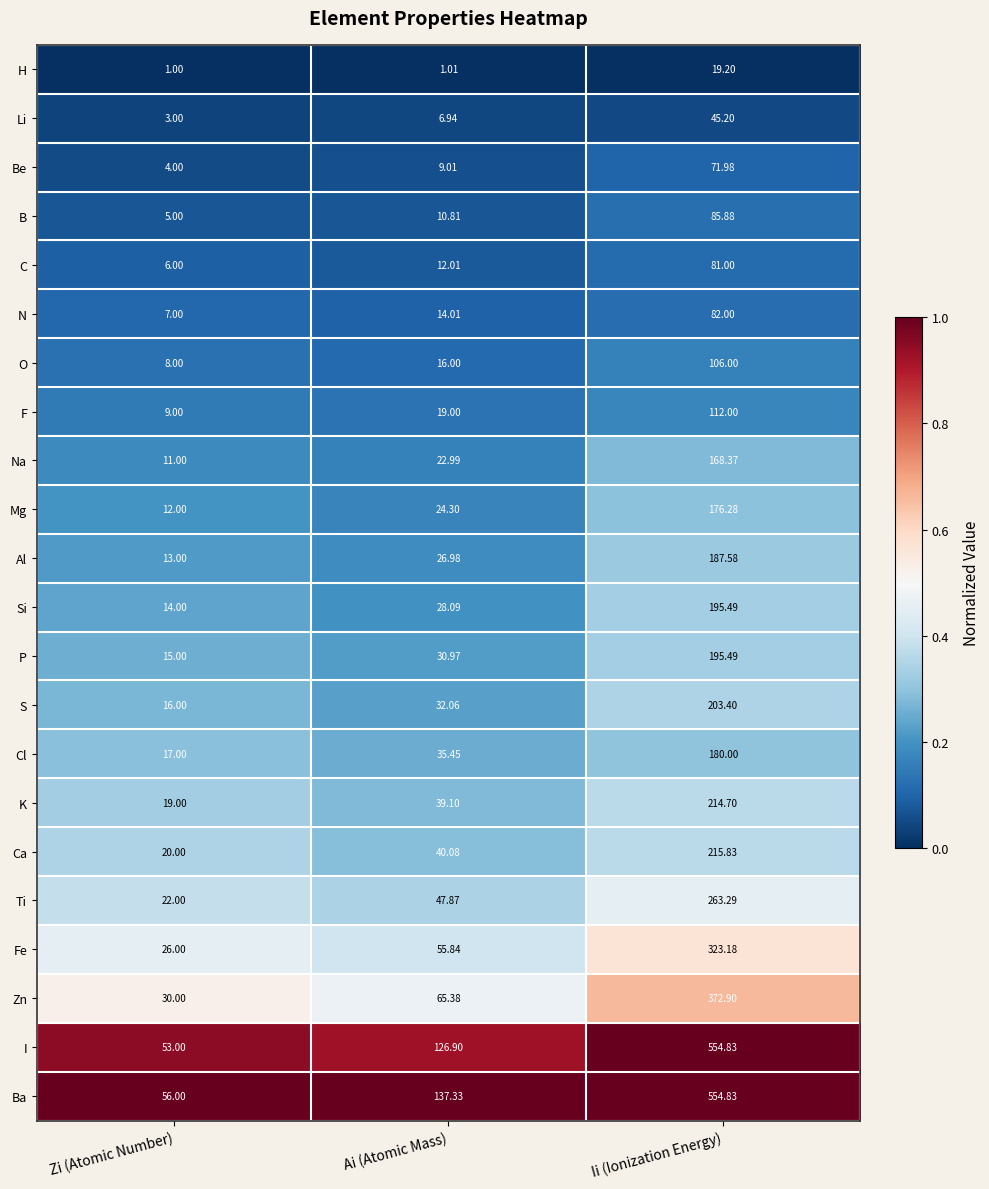

Which category has the lowest value across all series?

Zi (Atomic Number)